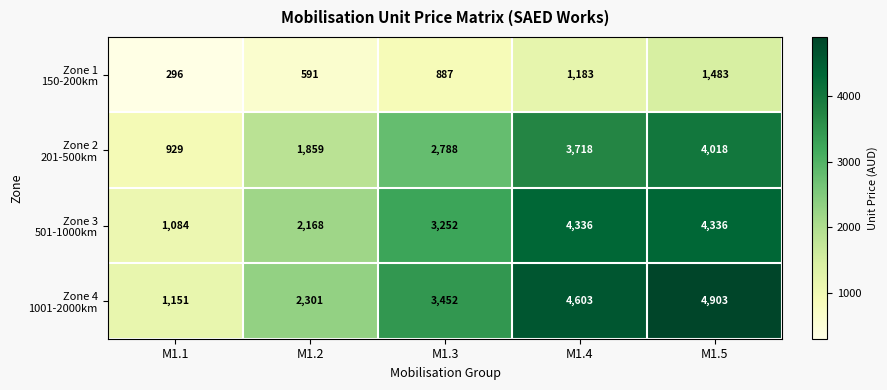

What is the spread (max minus min) of values at M1.1?

855